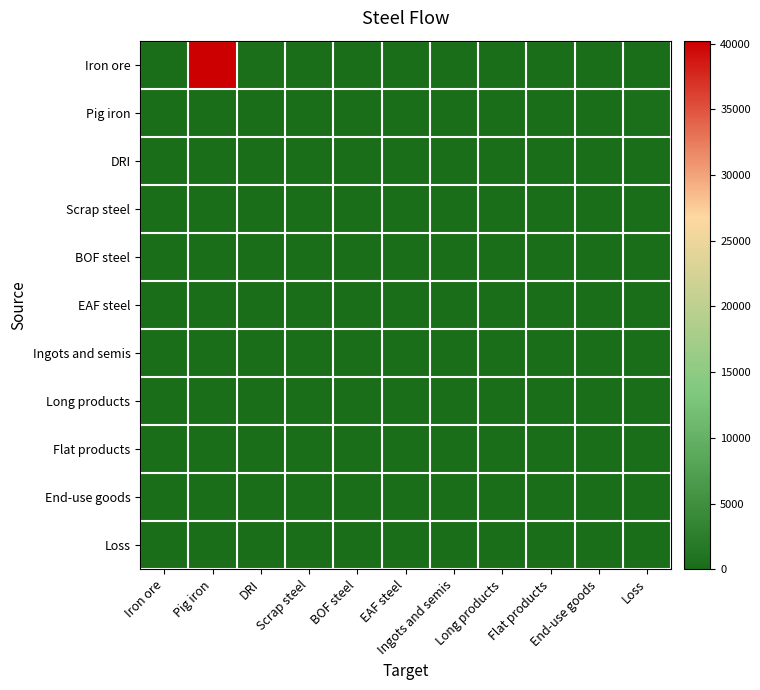

Reading left to right, list all the values displayed in this chart.

Iron ore: Iron ore=0.0	Pig iron=40218.4	DRI=166.7	Scrap steel=0.0	BOF steel=0.0	EAF steel=0.0	Ingots and semis=0.0	Long products=0.0	Flat products=0.0	End-use goods=0.0	Loss=0.0
Pig iron: Iron ore=0.0	Pig iron=0.0	DRI=0.0	Scrap steel=0.0	BOF steel=0.0	EAF steel=0.0	Ingots and semis=0.0	Long products=0.0	Flat products=0.0	End-use goods=0.0	Loss=253.4
DRI: Iron ore=0.0	Pig iron=0.0	DRI=0.0	Scrap steel=0.0	BOF steel=0.0	EAF steel=0.0	Ingots and semis=0.0	Long products=0.0	Flat products=0.0	End-use goods=0.0	Loss=1.1
Scrap steel: Iron ore=0.0	Pig iron=0.0	DRI=0.0	Scrap steel=0.0	BOF steel=0.0	EAF steel=0.0	Ingots and semis=0.0	Long products=0.0	Flat products=0.0	End-use goods=0.0	Loss=0.0
BOF steel: Iron ore=0.0	Pig iron=0.0	DRI=0.0	Scrap steel=0.0	BOF steel=0.0	EAF steel=0.0	Ingots and semis=0.0	Long products=0.0	Flat products=0.0	End-use goods=0.0	Loss=0.0
EAF steel: Iron ore=0.0	Pig iron=0.0	DRI=0.0	Scrap steel=0.0	BOF steel=0.0	EAF steel=0.0	Ingots and semis=0.0	Long products=0.0	Flat products=0.0	End-use goods=0.0	Loss=0.0
Ingots and semis: Iron ore=0.0	Pig iron=0.0	DRI=0.0	Scrap steel=0.0	BOF steel=0.0	EAF steel=0.0	Ingots and semis=0.0	Long products=0.0	Flat products=0.0	End-use goods=0.0	Loss=0.0
Long products: Iron ore=0.0	Pig iron=0.0	DRI=0.0	Scrap steel=0.0	BOF steel=0.0	EAF steel=0.0	Ingots and semis=0.0	Long products=0.0	Flat products=0.0	End-use goods=0.0	Loss=0.0
Flat products: Iron ore=0.0	Pig iron=0.0	DRI=0.0	Scrap steel=0.0	BOF steel=0.0	EAF steel=0.0	Ingots and semis=0.0	Long products=0.0	Flat products=0.0	End-use goods=0.0	Loss=0.0
End-use goods: Iron ore=0.0	Pig iron=0.0	DRI=0.0	Scrap steel=0.0	BOF steel=0.0	EAF steel=0.0	Ingots and semis=0.0	Long products=0.0	Flat products=0.0	End-use goods=0.0	Loss=0.0
Loss: Iron ore=0.0	Pig iron=0.0	DRI=0.0	Scrap steel=0.0	BOF steel=0.0	EAF steel=0.0	Ingots and semis=0.0	Long products=0.0	Flat products=0.0	End-use goods=0.0	Loss=0.0